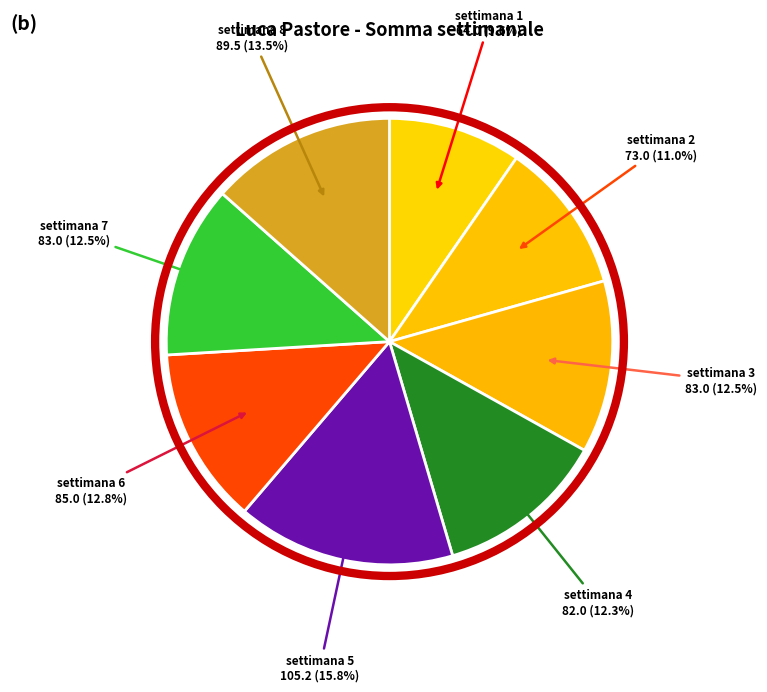

Is settimana 3 the majority of the pie?

No